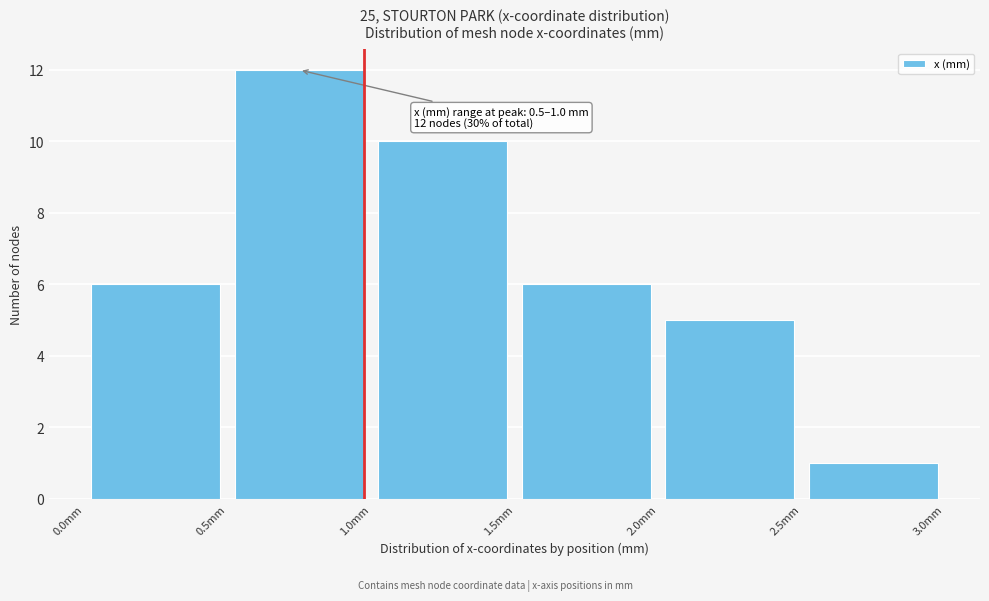

Which range on the x-axis has the tallest bar?

0.5 to 1.0